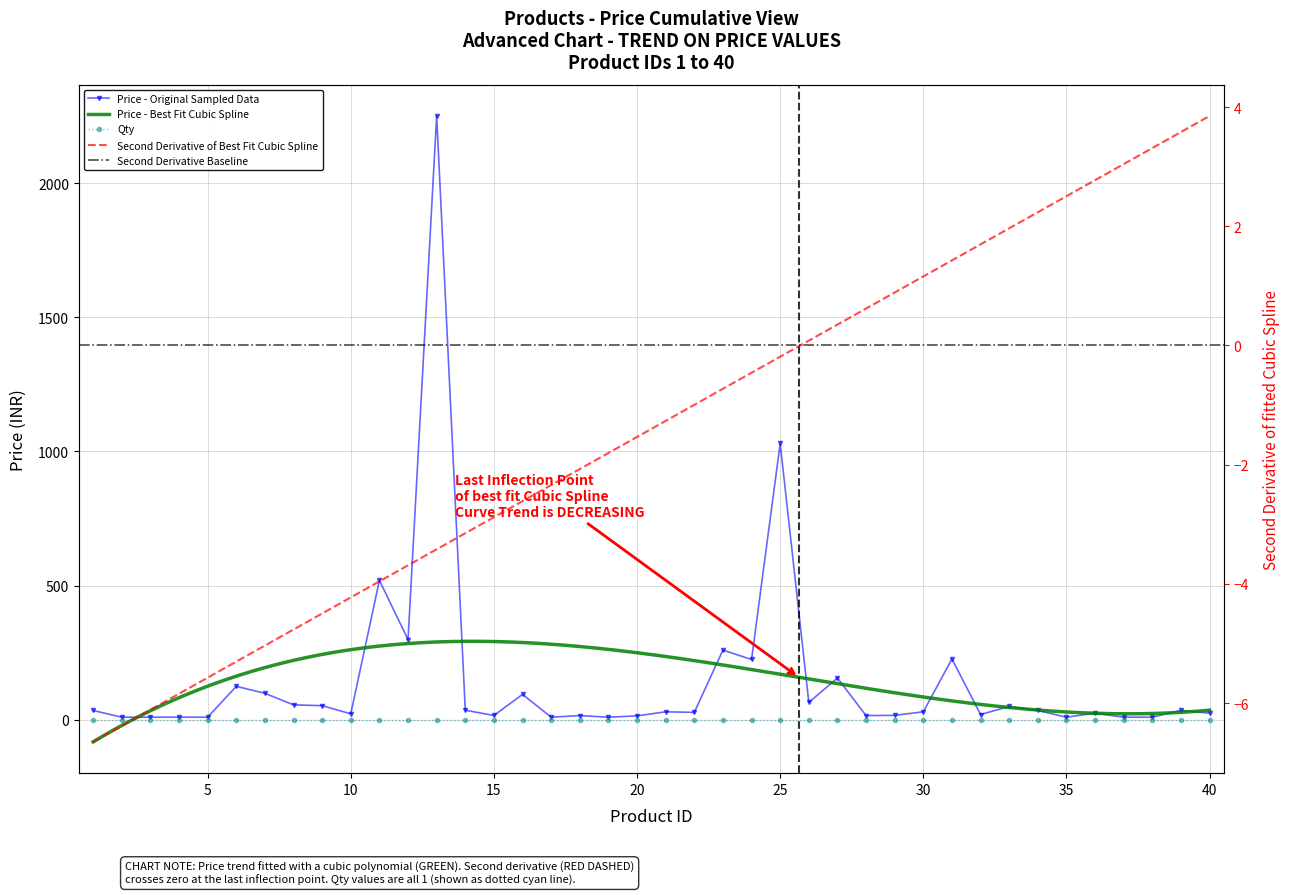

Where is the data nearest to the value 1130?

25